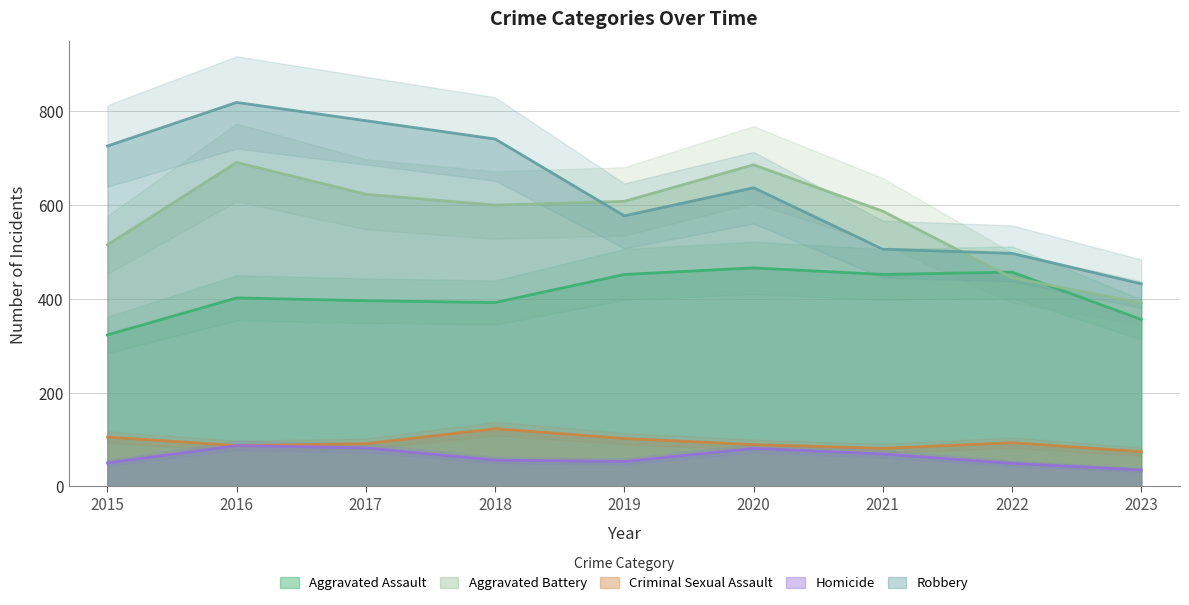

How many lines are shown in the chart?

5